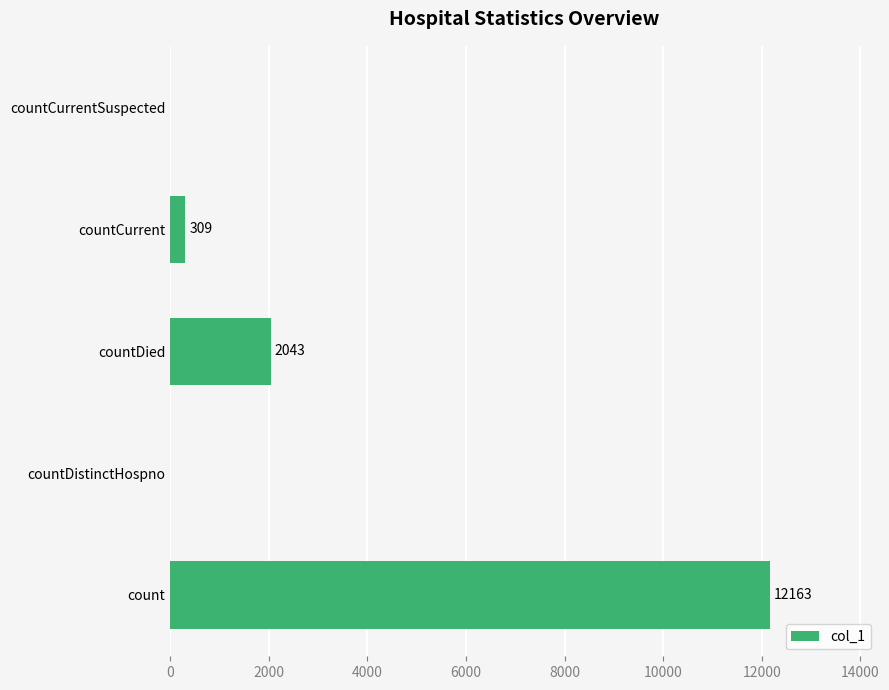

Reading bottom to top, what are all the values shown in this chart?

count=12163	countDistinctHospno=0	countDied=2043	countCurrent=309	countCurrentSuspected=0